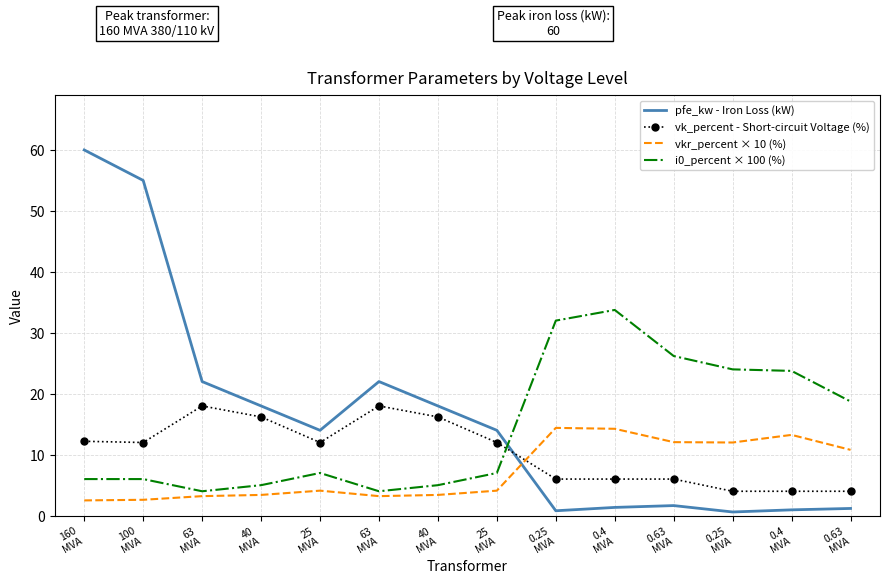

Reading left to right, list all the values displayed in this chart.

pfe_kw - Iron Loss (kW): 160
MVA=60.0	100
MVA=55.0	63
MVA=22.0	40
MVA=18.0	25
MVA=14.0	63
MVA=22.0	40
MVA=18.0	25
MVA=14.0	0.25
MVA=0.8	0.4
MVA=1.4	0.63
MVA=1.6	0.25
MVA=0.6	0.4
MVA=0.9	0.63
MVA=1.2
vk_percent - Short-circuit Voltage (%): 160
MVA=12.2	100
MVA=12.0	63
MVA=18.0	40
MVA=16.2	25
MVA=12.0	63
MVA=18.0	40
MVA=16.2	25
MVA=12.0	0.25
MVA=6.0	0.4
MVA=6.0	0.63
MVA=6.0	0.25
MVA=4.0	0.4
MVA=4.0	0.63
MVA=4.0
vkr_percent × 10 (%): 160
MVA=2.5	100
MVA=2.6	63
MVA=3.2	40
MVA=3.4	25
MVA=4.1	63
MVA=3.2	40
MVA=3.4	25
MVA=4.1	0.25
MVA=14.4	0.4
MVA=14.2	0.63
MVA=12.1	0.25
MVA=12.0	0.4
MVA=13.2	0.63
MVA=10.8
i0_percent × 100 (%): 160
MVA=6.0	100
MVA=6.0	63
MVA=4.0	40
MVA=5.0	25
MVA=7.0	63
MVA=4.0	40
MVA=5.0	25
MVA=7.0	0.25
MVA=32.0	0.4
MVA=33.8	0.63
MVA=26.2	0.25
MVA=24.0	0.4
MVA=23.8	0.63
MVA=18.7